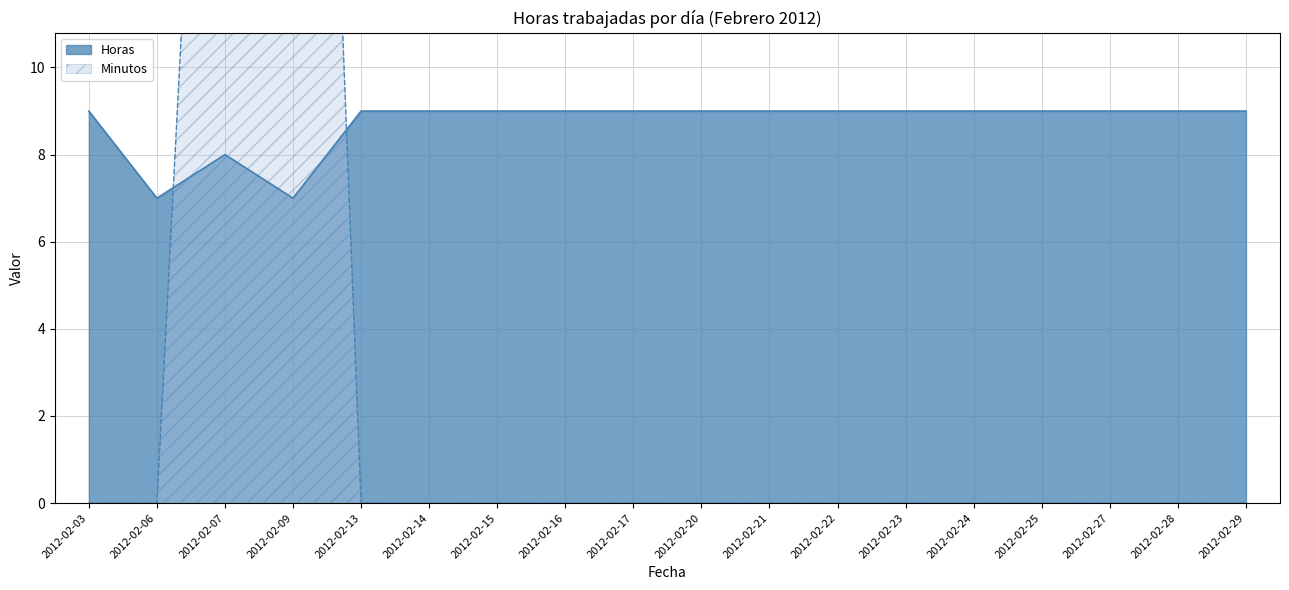

At 2012-02-16, list the series in order from largest to smallest.

Horas, Minutos